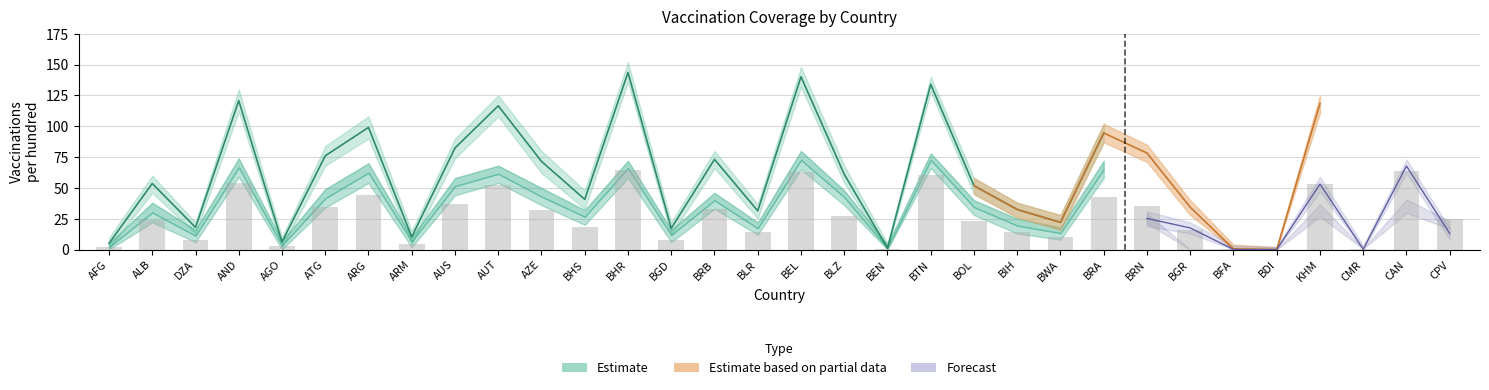

Count the number of data series in this chart.

3